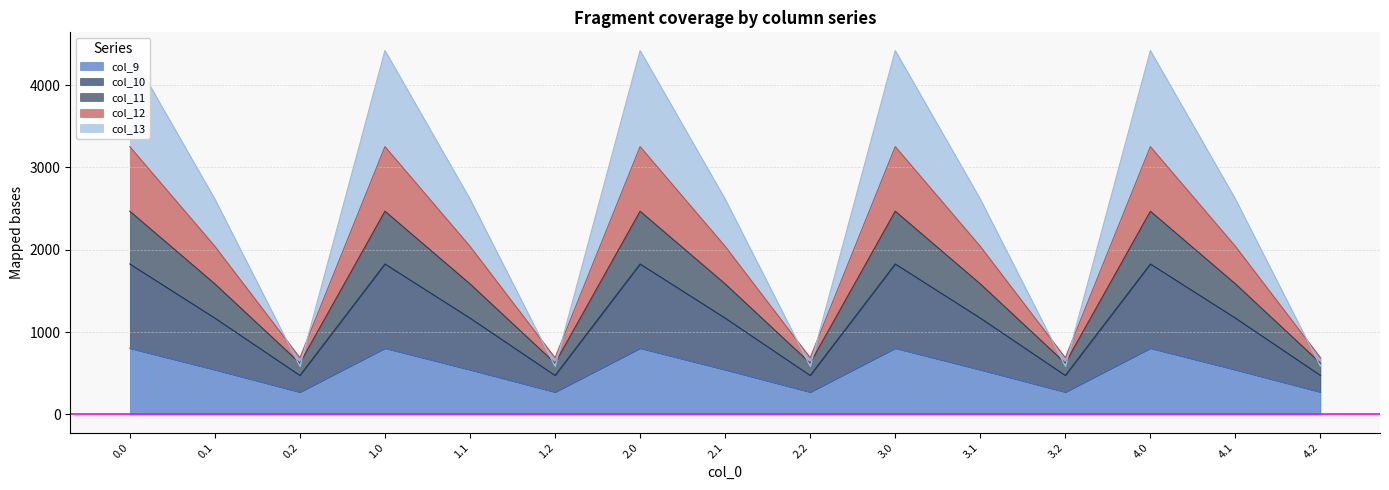

What is the smallest value displayed?

271.1